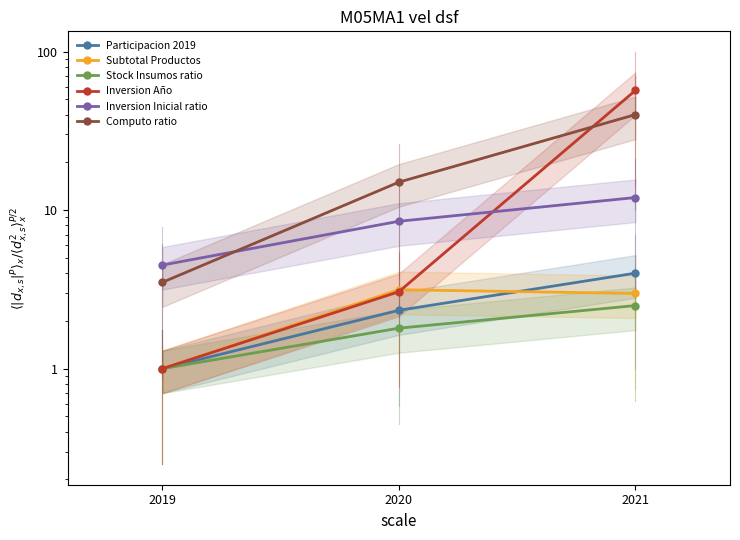

How many lines are shown in the chart?

6